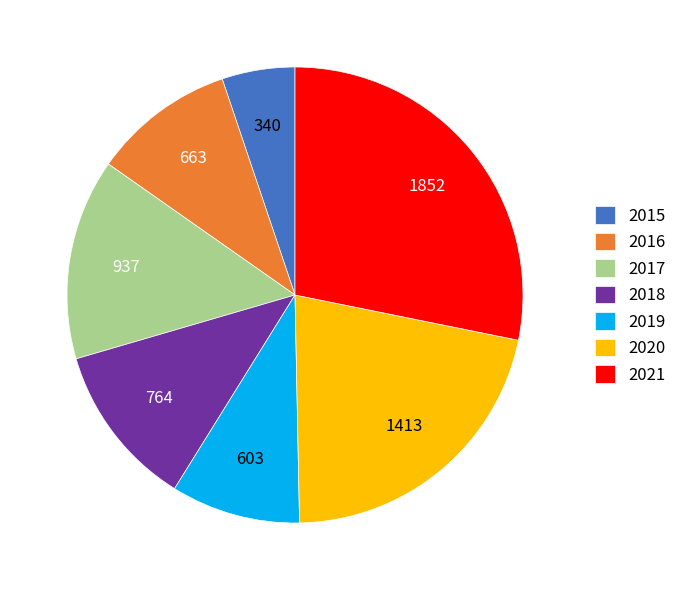

Is the sum of 2019 and 2021 greater than half?

No